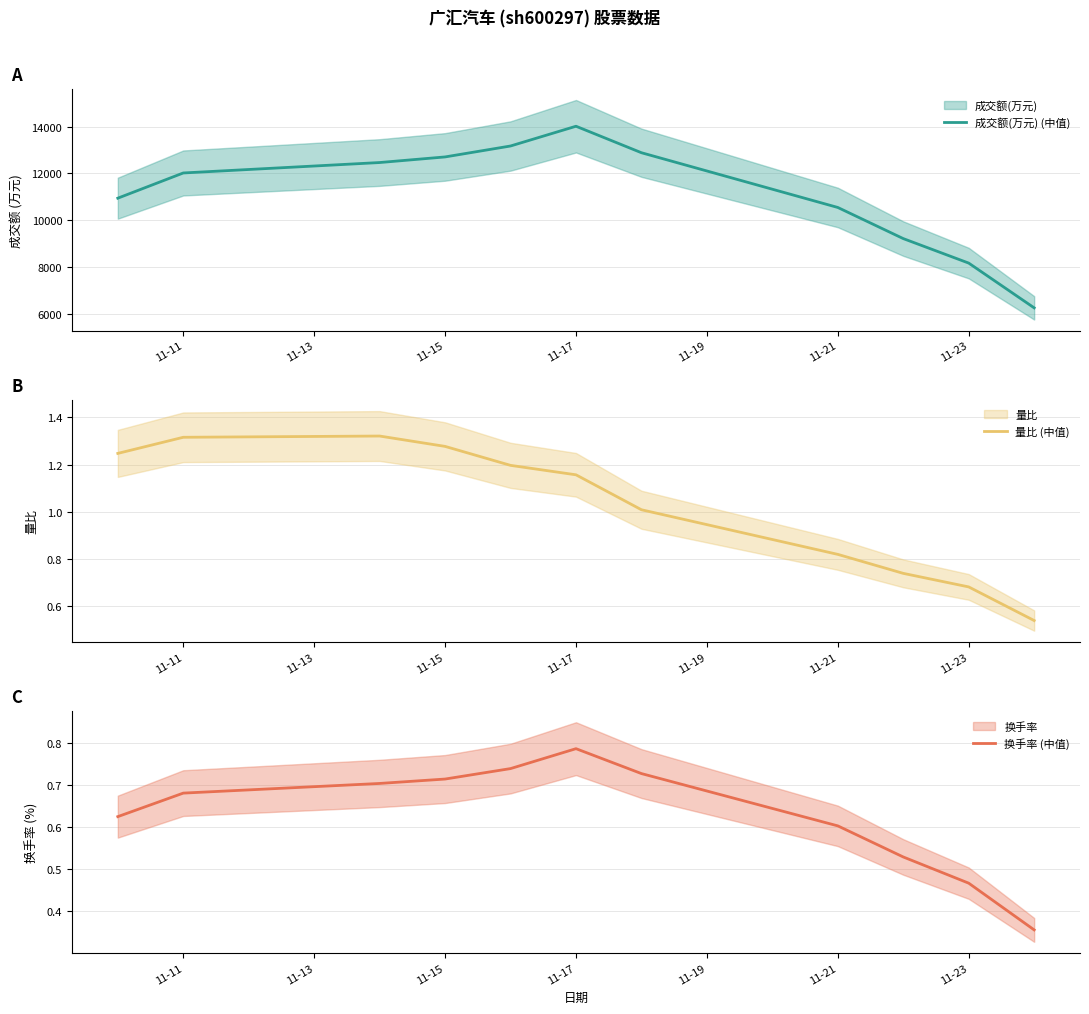

At which category does 换手率 (中值) reach its first local peak?

11-17